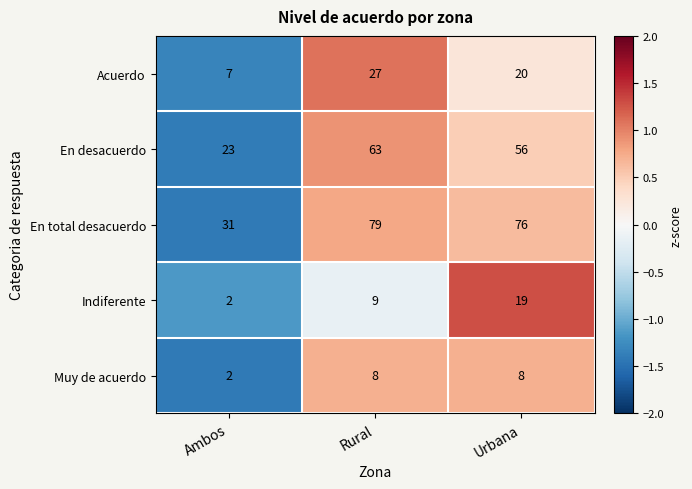

Reading left to right, what are all the values shown in this chart?

Acuerdo: Ambos=7	Rural=27	Urbana=20
En desacuerdo: Ambos=23	Rural=63	Urbana=56
En total desacuerdo: Ambos=31	Rural=79	Urbana=76
Indiferente: Ambos=2	Rural=9	Urbana=19
Muy de acuerdo: Ambos=2	Rural=8	Urbana=8